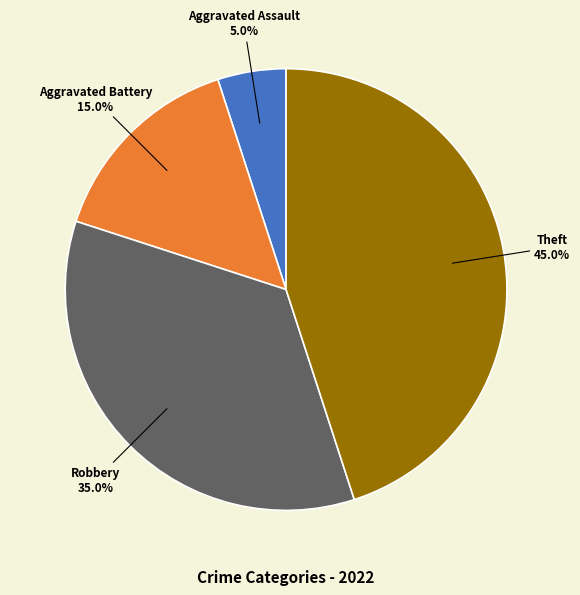

Is there any slice that represents more than half of the pie?

No